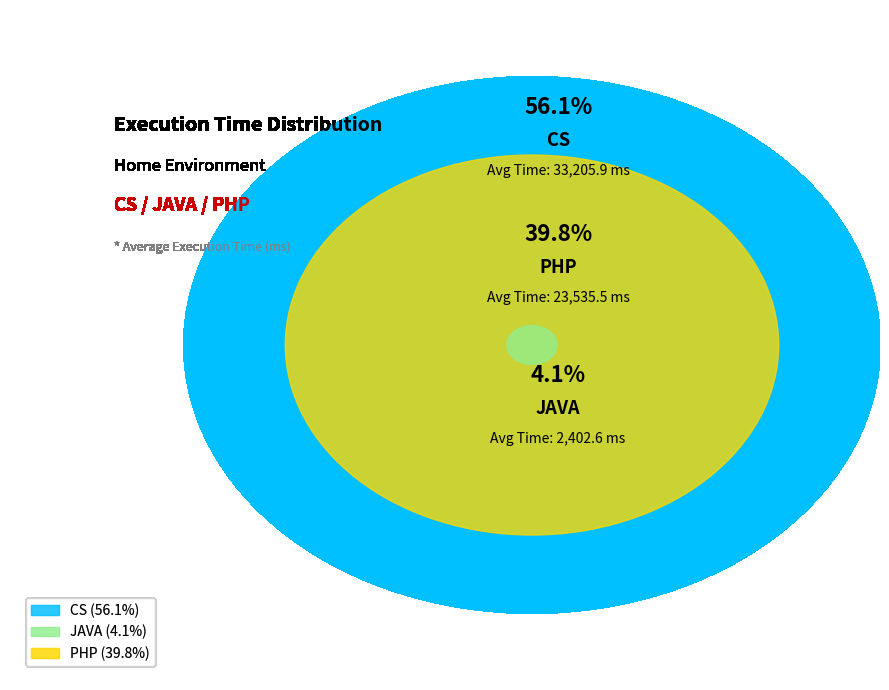

How many segments does this pie chart have?

3